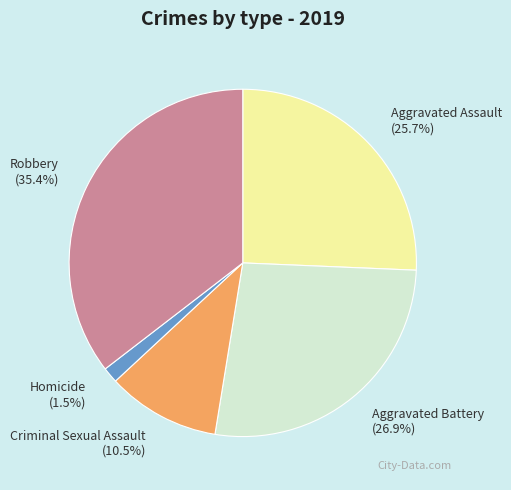

To the nearest percent, what is the difference between the largest and smallest slice percentages?

34%